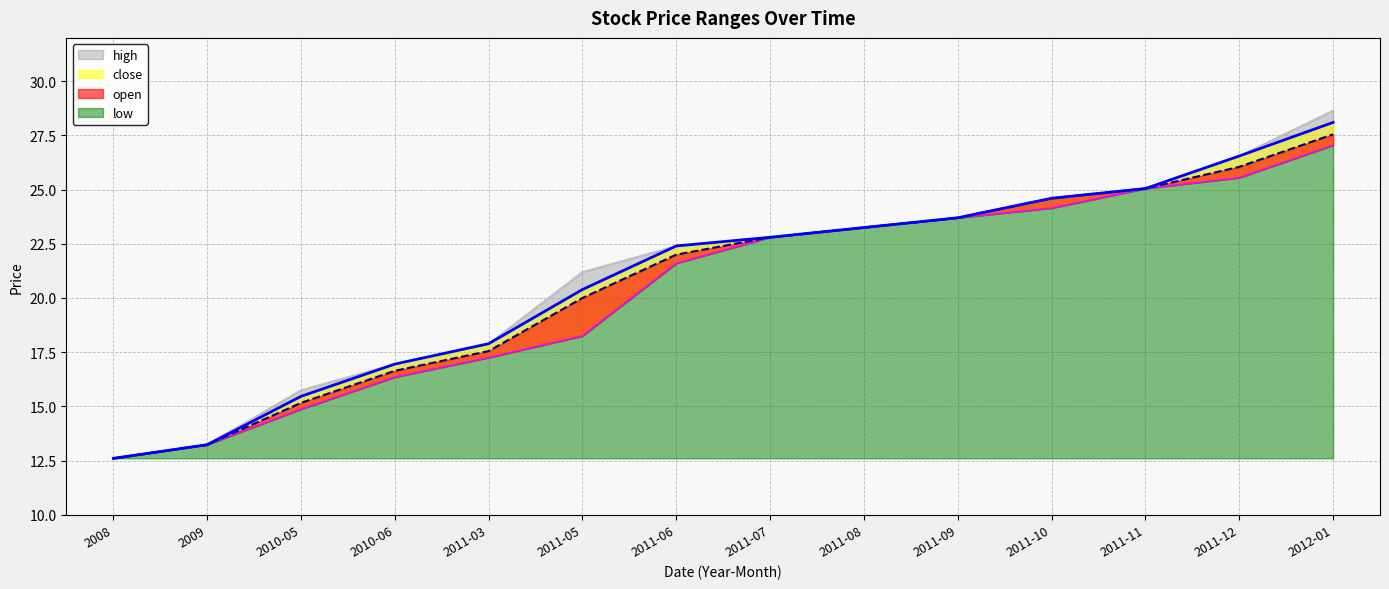

The value of open at 2011-08 is 8.4. True or false?

False